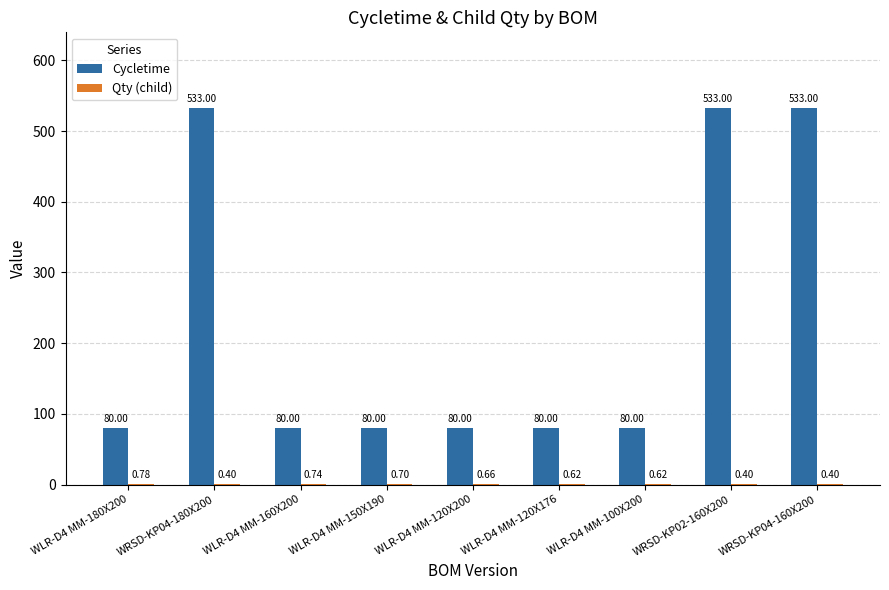

What is the average value of the Cycletime series?

231.0